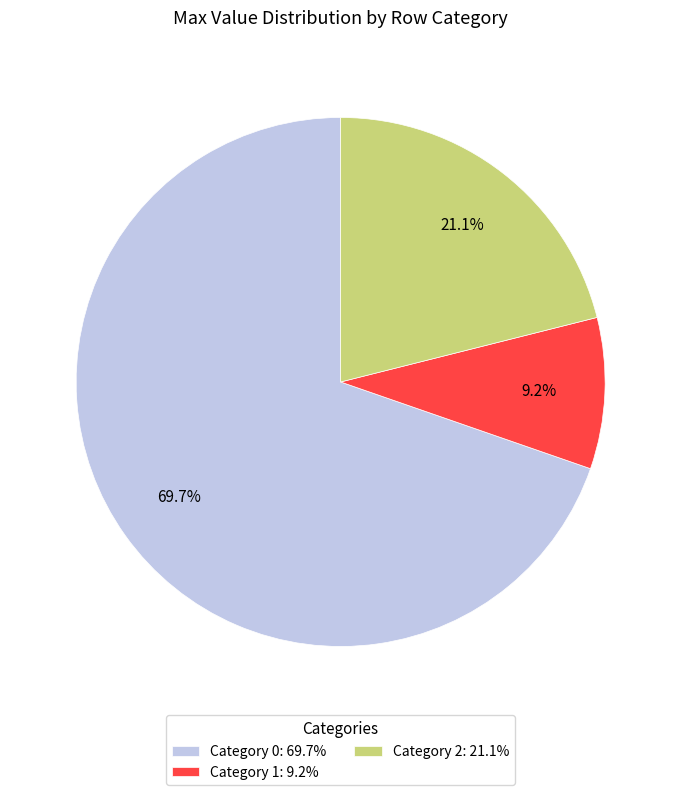

To the nearest percent, what is the average slice percentage?

33%